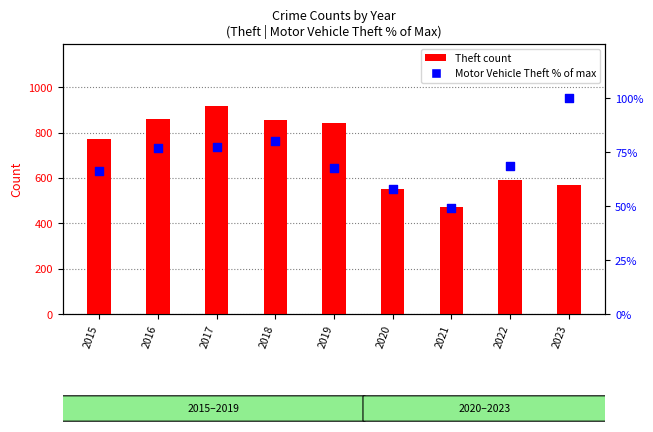

Which series has the largest total across all categories?

Theft count